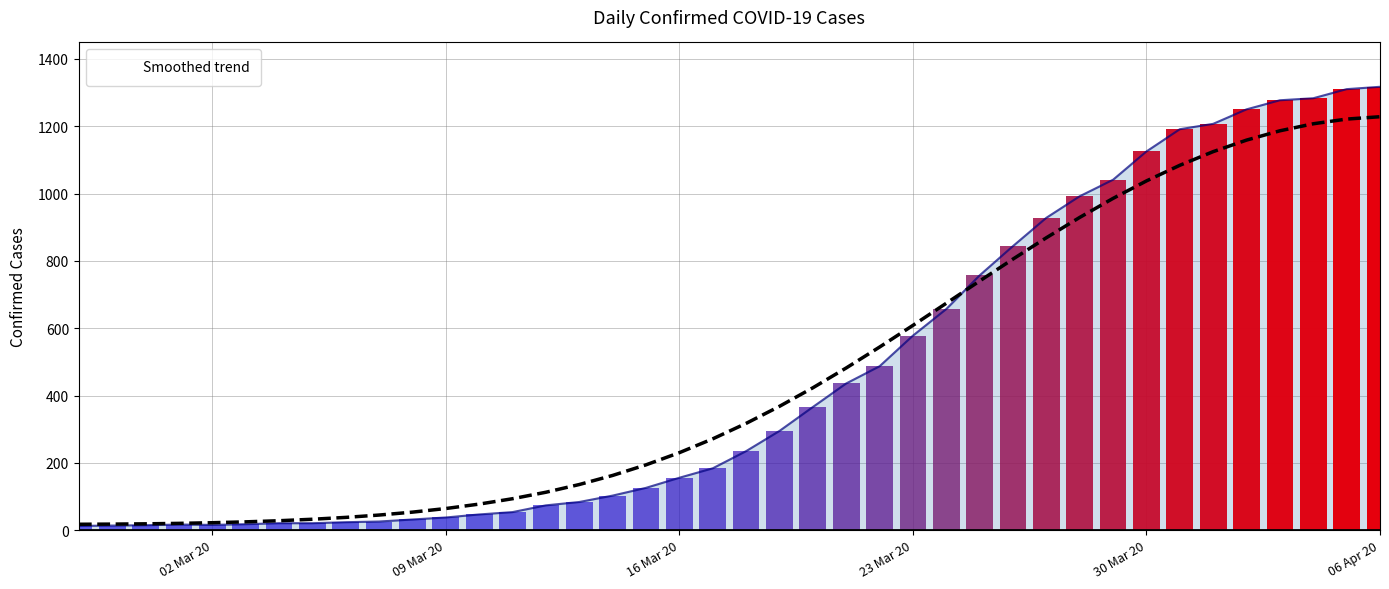

What is the sum of all value values?

18659.0